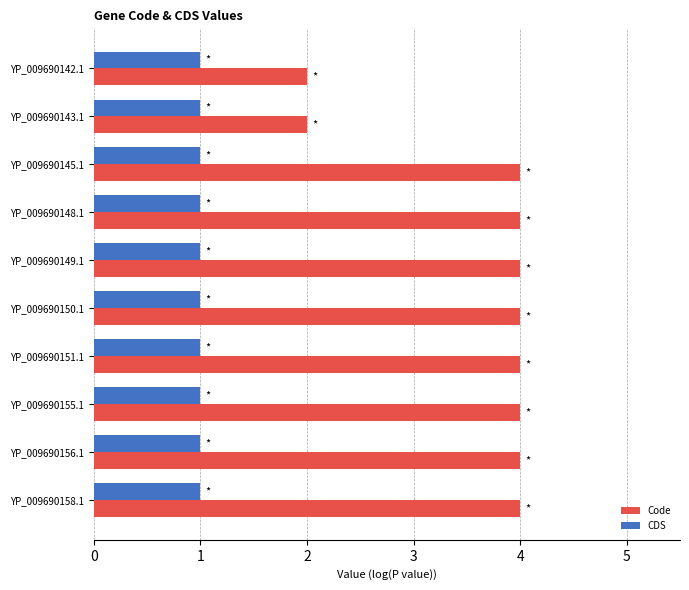

What is the difference between the highest and lowest values at YP_009690156.1?

3